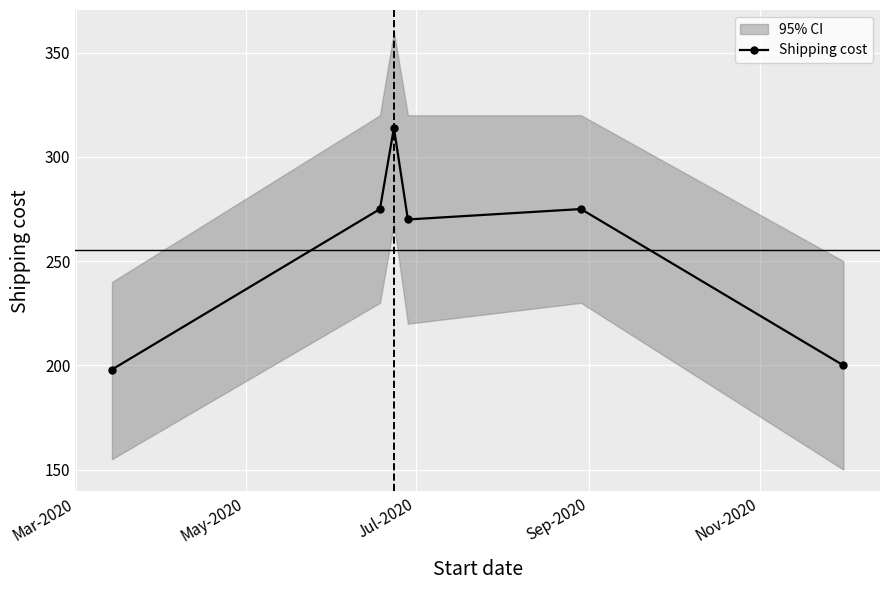

Count the number of categories in the chart.

6